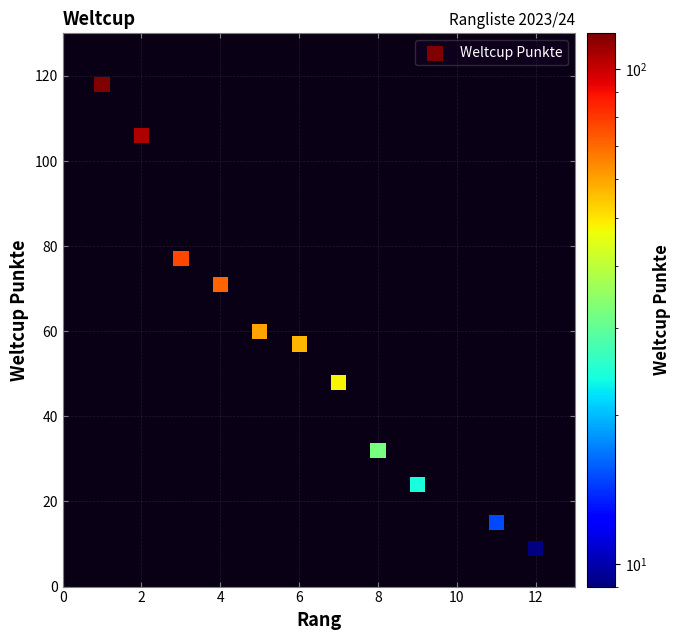

What Y value in the scatter plot is closest to 63?

60